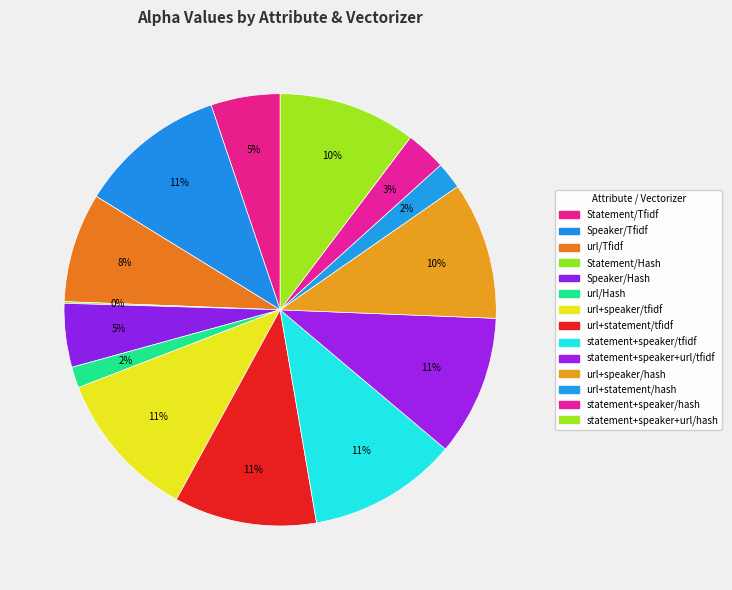

How many slices are in this pie chart?

14